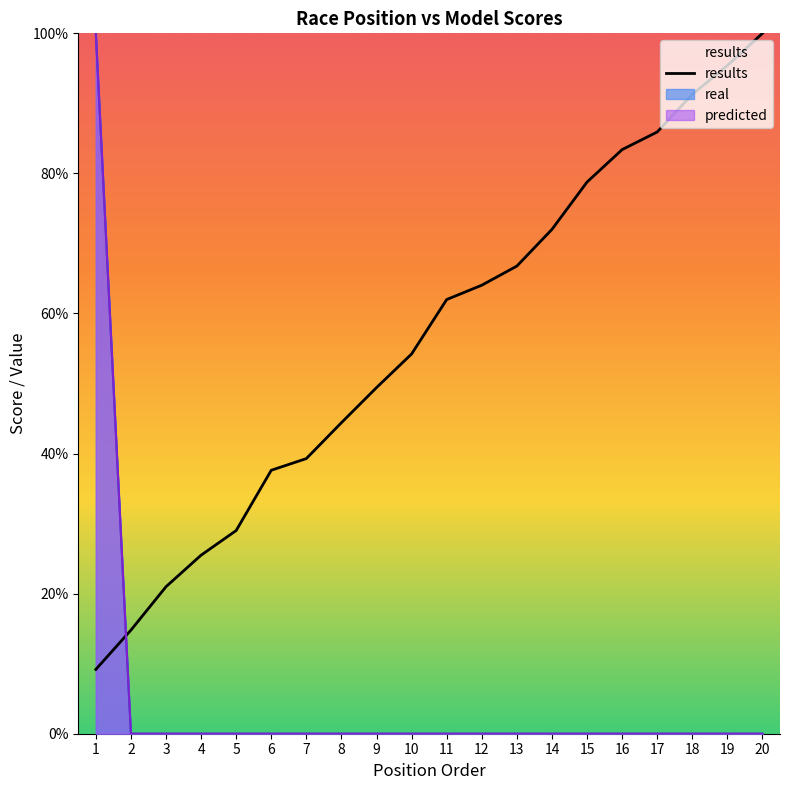

What is the total value across all series at 13?

0.7